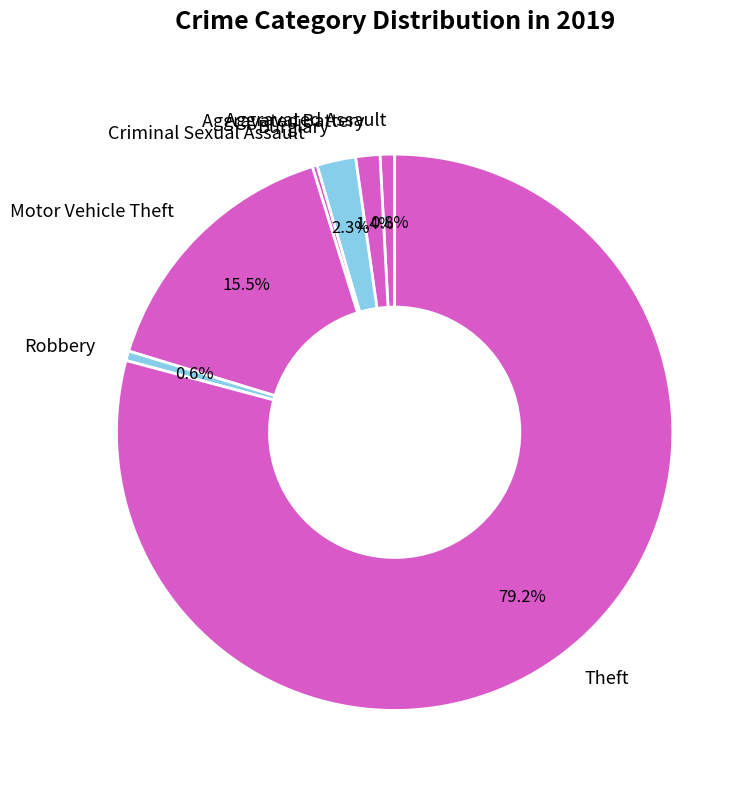

Count the number of slices in the pie.

7